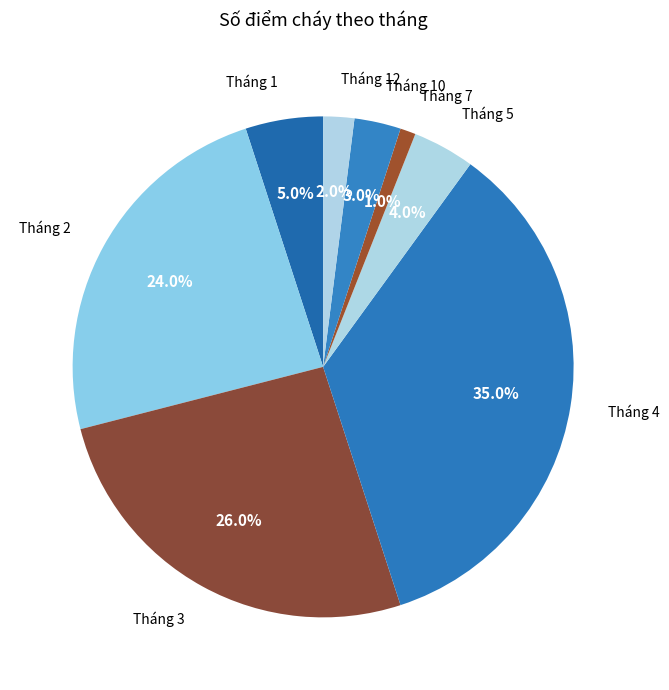

What is the smallest slice in the pie chart?

Tháng 7